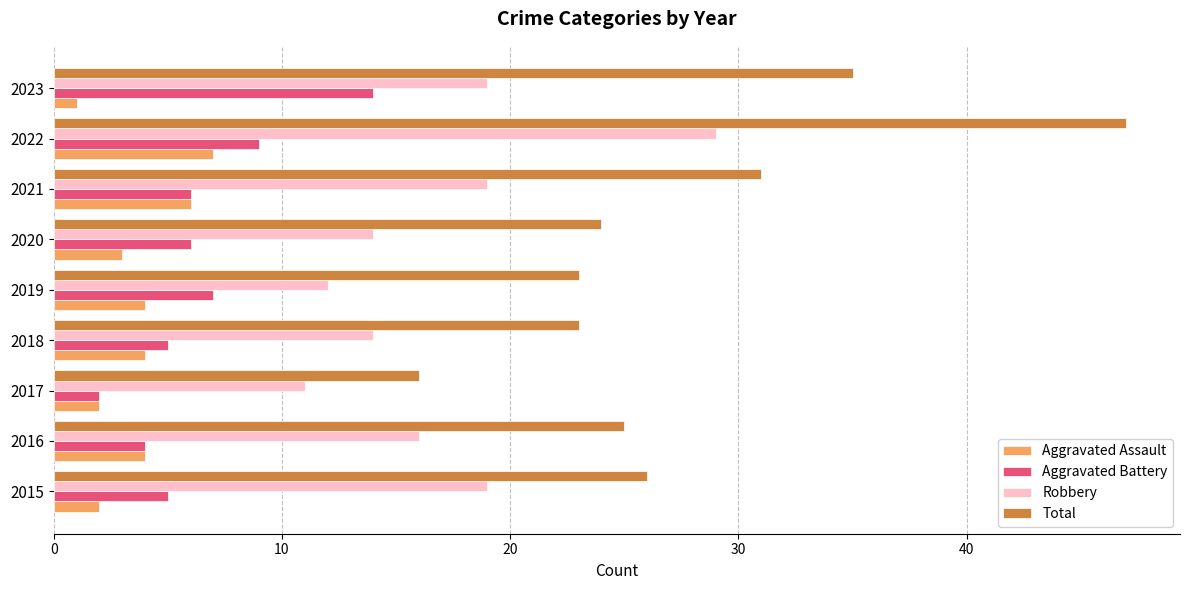

What is the sum of all Robbery values?

153